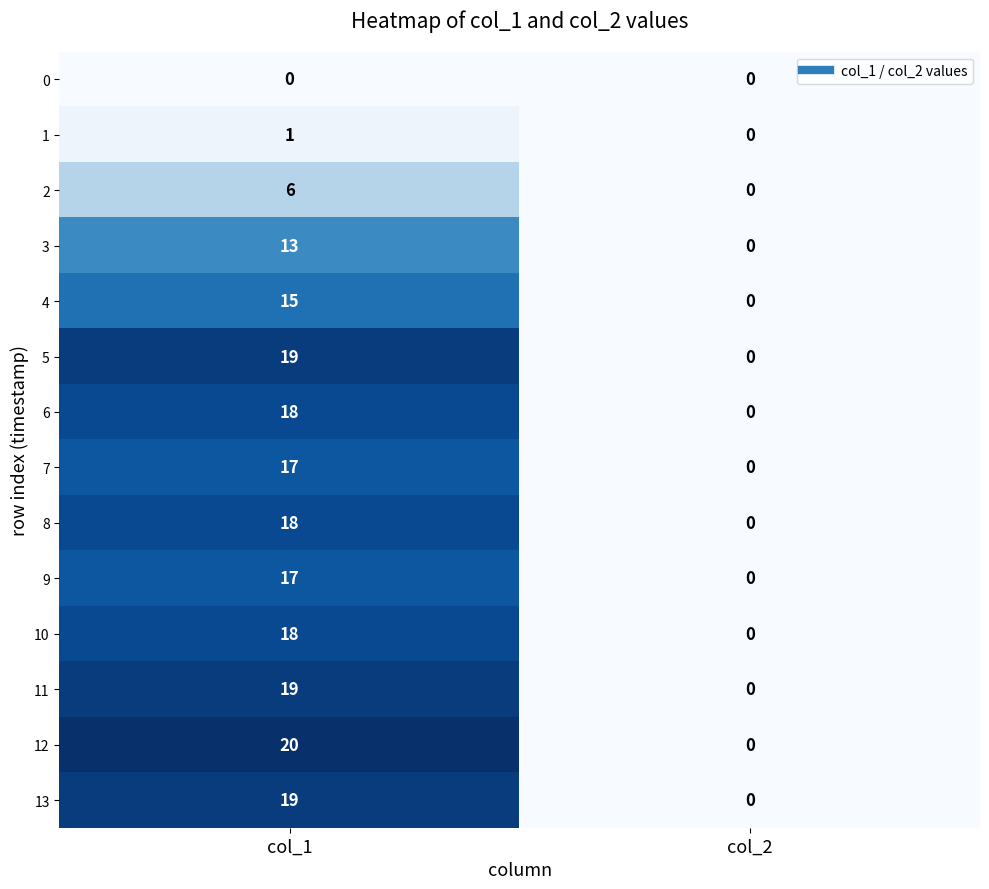

Is it true that 0 equals 0 at col_1?

True